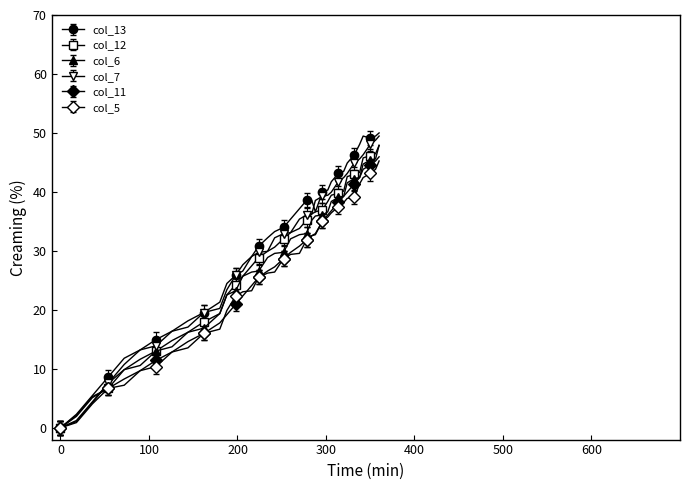

How many values in col_5 are above zero?

35